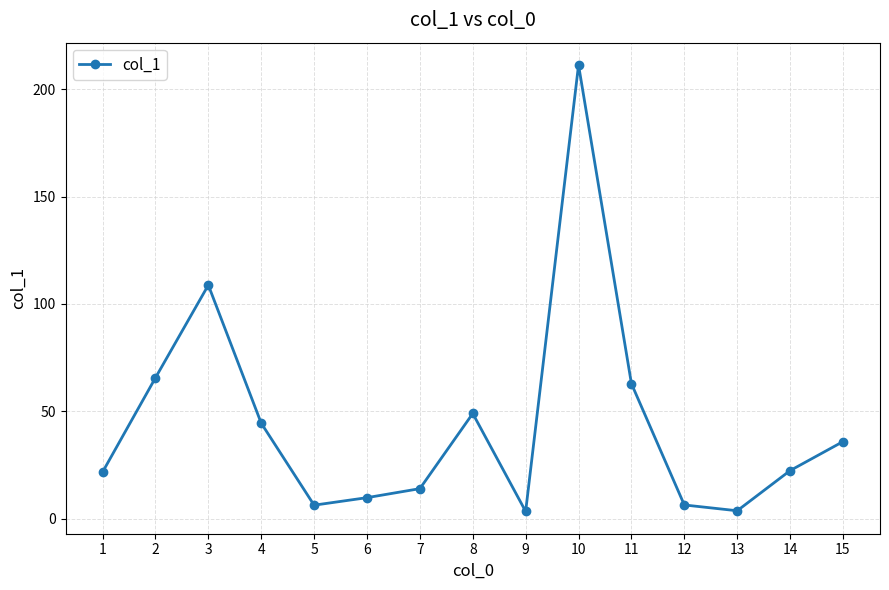

Is this an area chart (filled region under the line)?

No